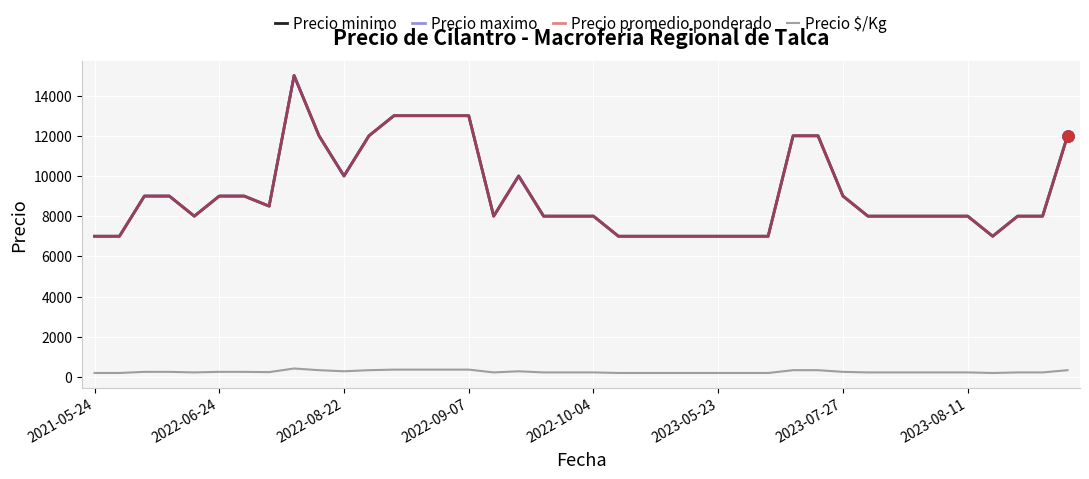

Does the chart display data point markers on the line(s)?

No